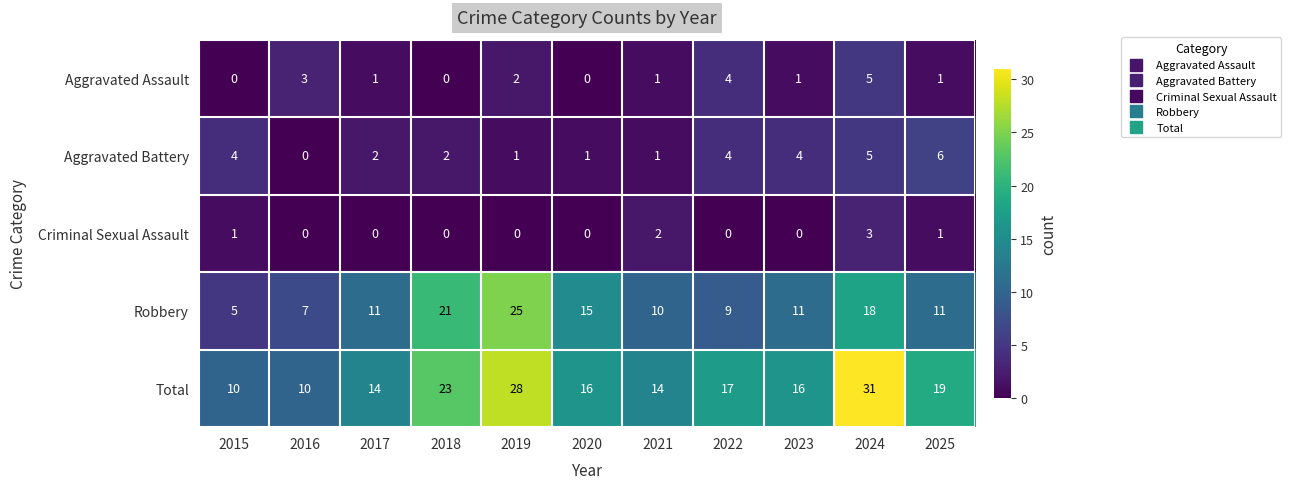

How many data points in Aggravated Assault are less than 1?

3